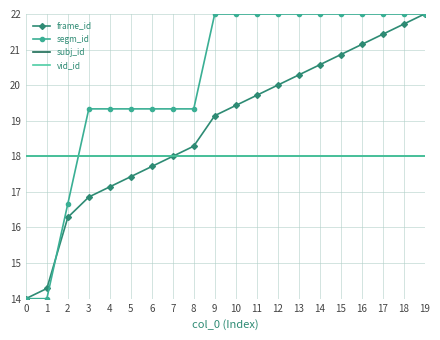

Which series has the largest total across all categories?

segm_id